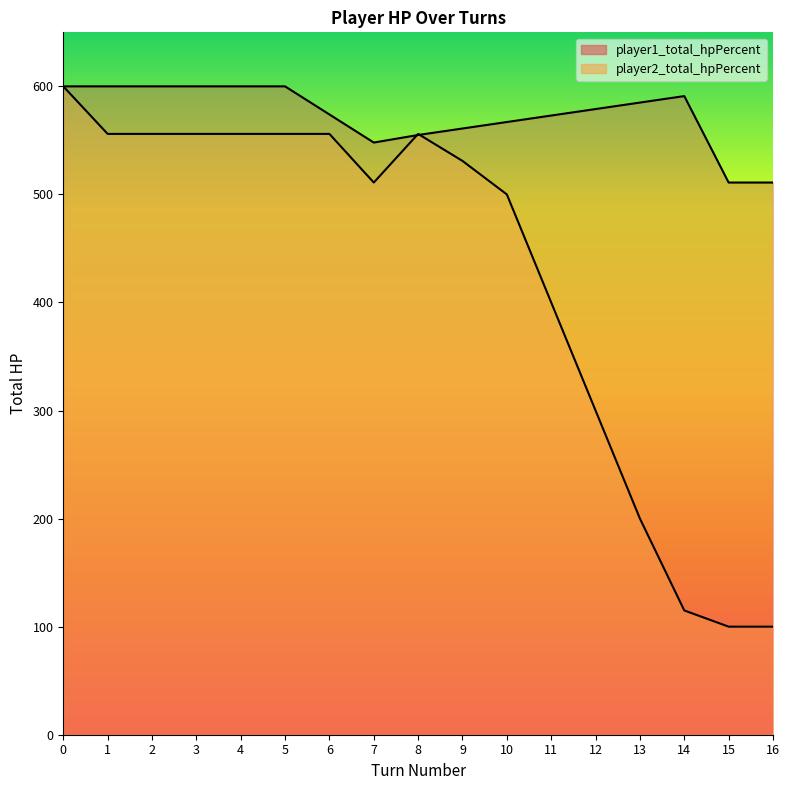

True or false: player2_total_hpPercent and player1_total_hpPercent cross at least once.

True